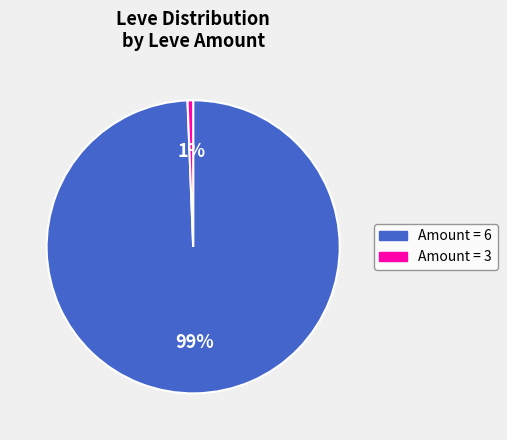

To the nearest percent, what is the average slice percentage?

50%